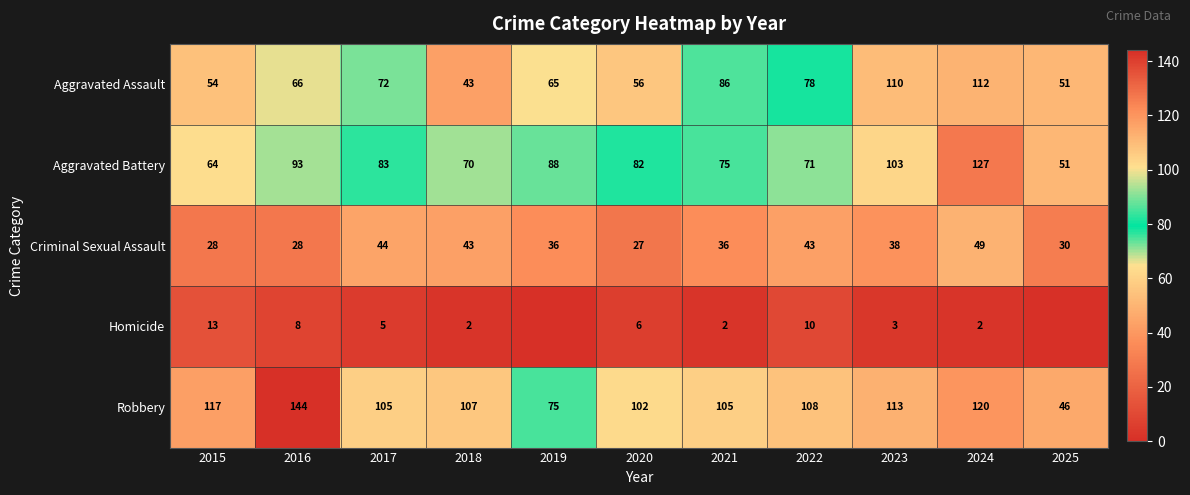

How many series are shown in this chart?

5